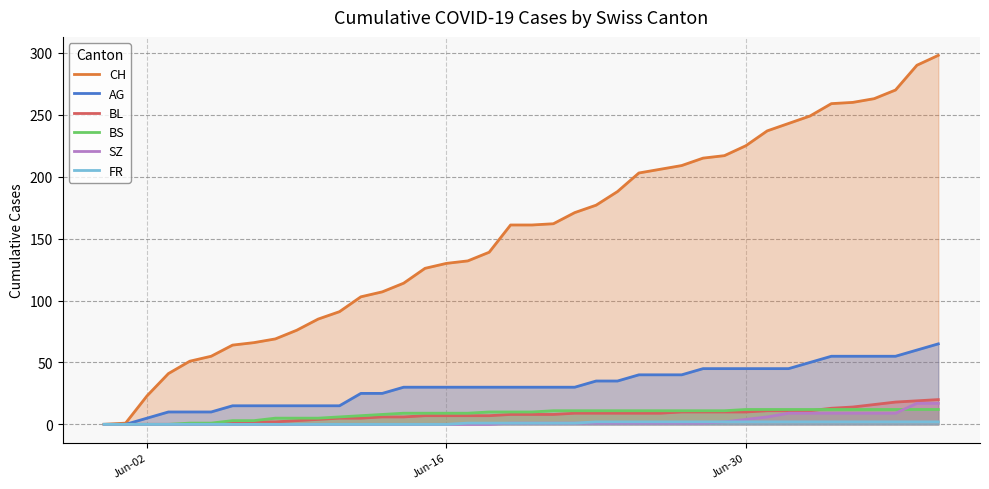

What are all the series names shown in the legend?

CH, AG, BL, BS, SZ, FR